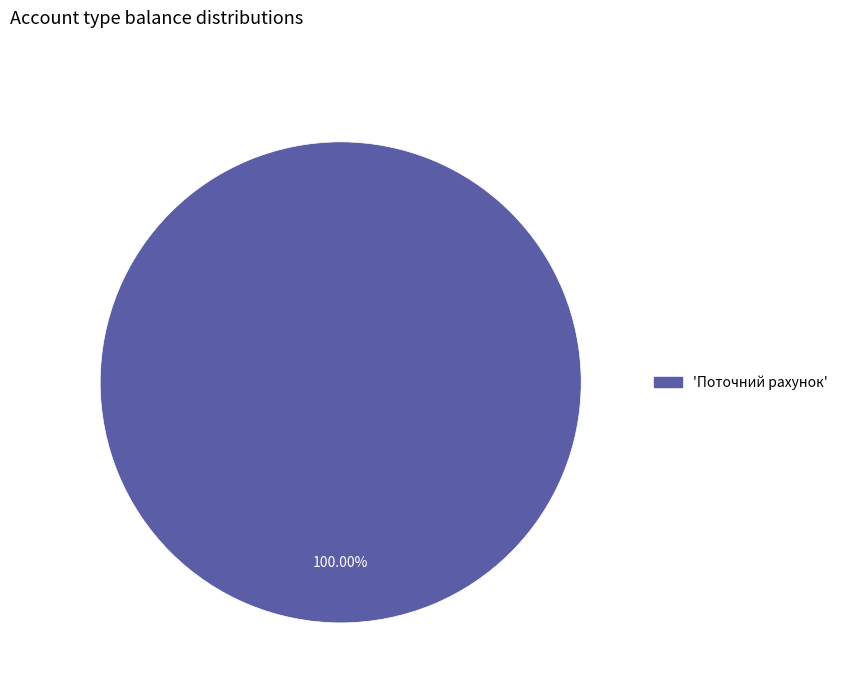

Count the number of slices in the pie.

1